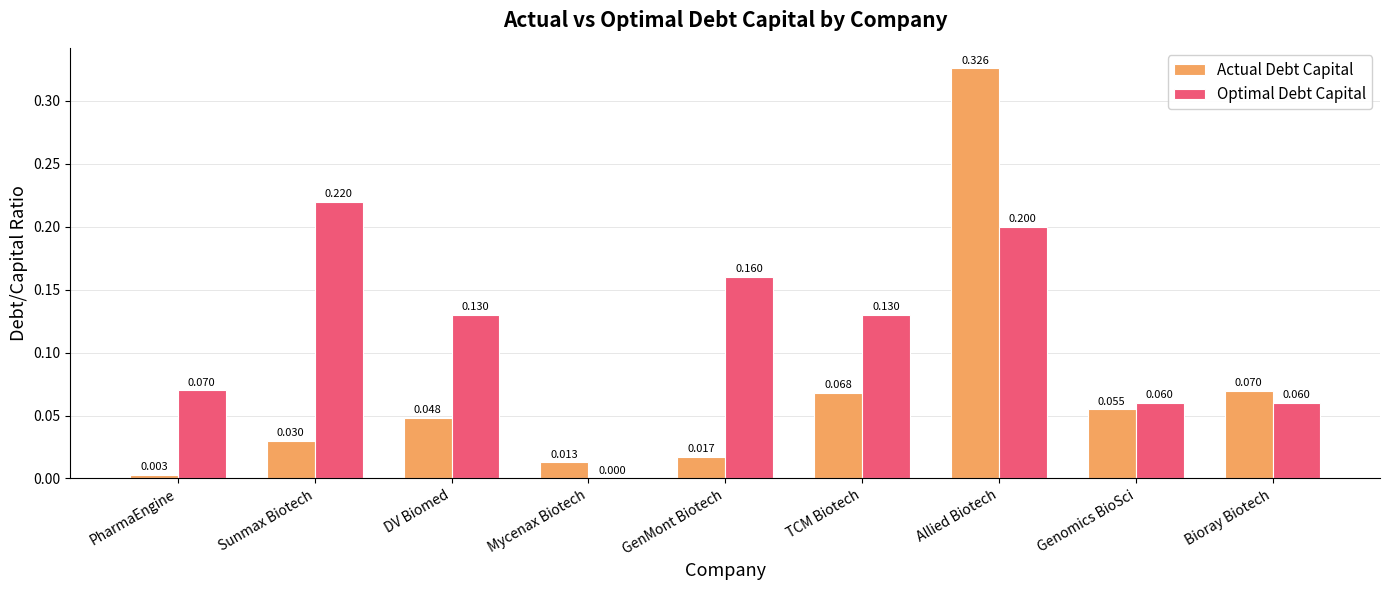

At which category is the sum across all series the highest?

Allied Biotech